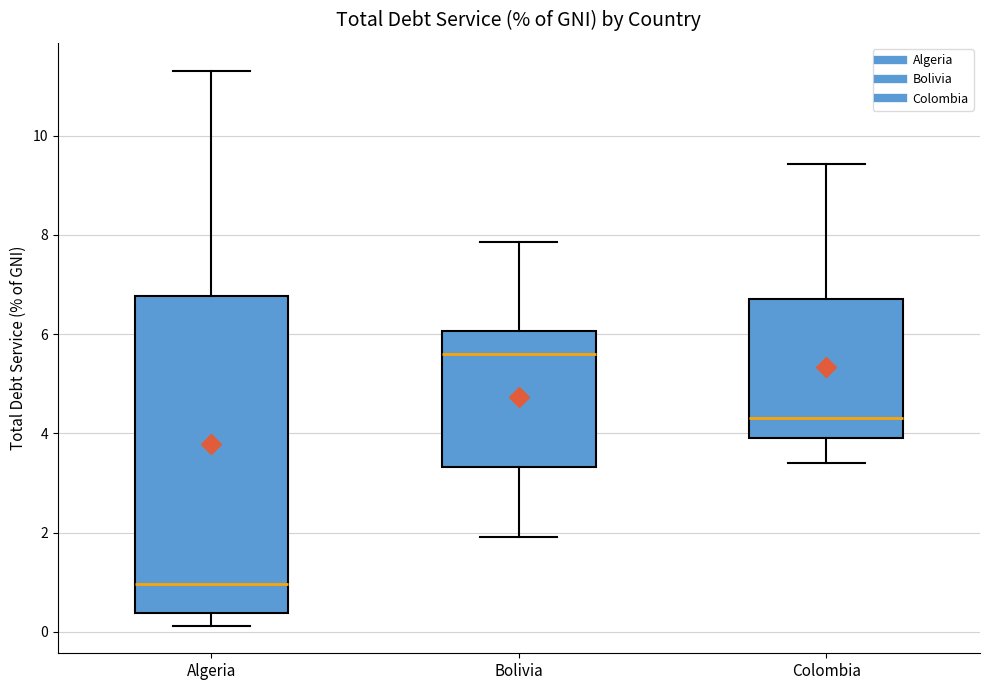

Reading left to right, read every box against the y-axis: the position of its median line, the range the box covers, and the ends of its whiskers. The values are not printed on the chart, so give them approximately, as read against the axis.

Algeria: median 1.0, box 0.4 to 6.8, whiskers 0.2 to 11.4
Bolivia: median 5.6, box 3.4 to 6.0, whiskers 2.0 to 7.8
Colombia: median 4.4, box 4.0 to 6.8, whiskers 3.4 to 9.4